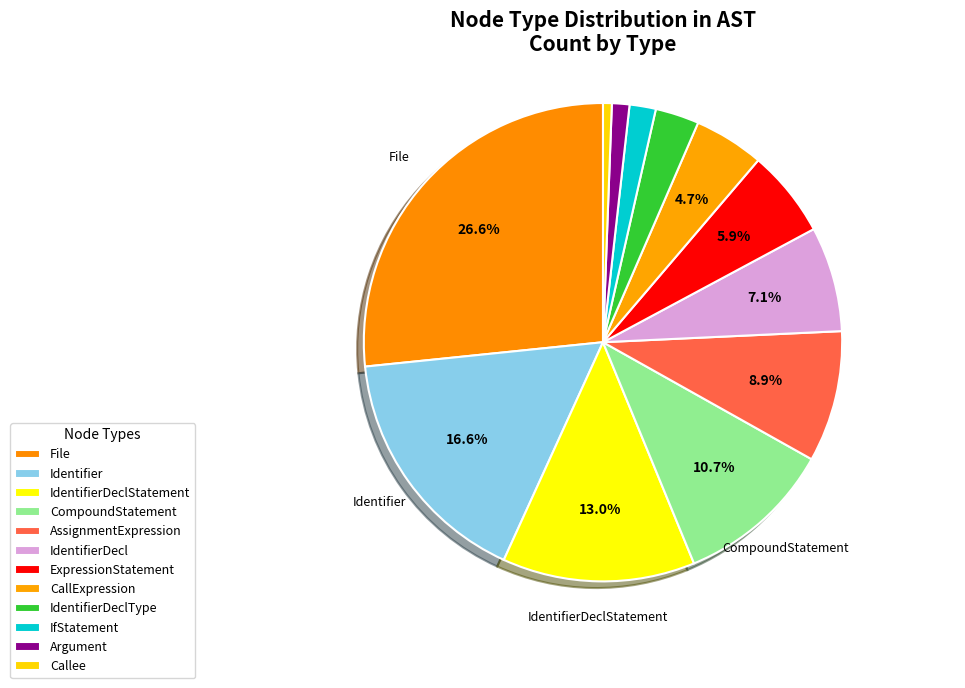

Count the number of slices in the pie.

12